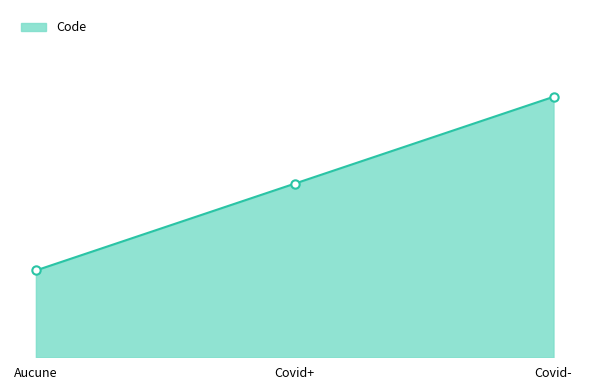

Is it true that the value at Aucune is 1?

True